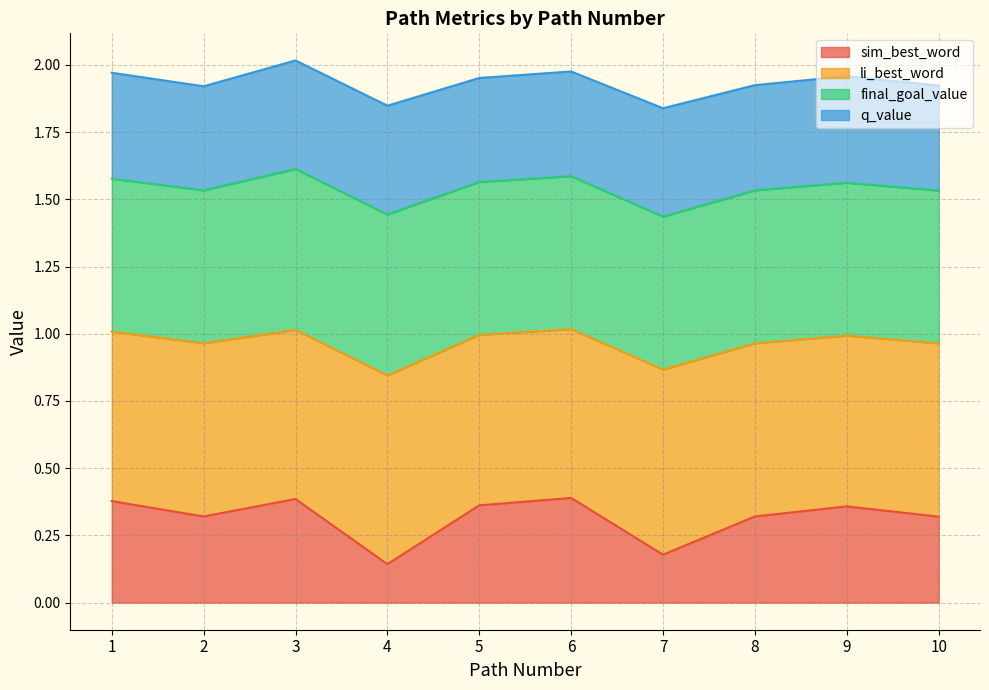

How many lines are shown in the chart?

4